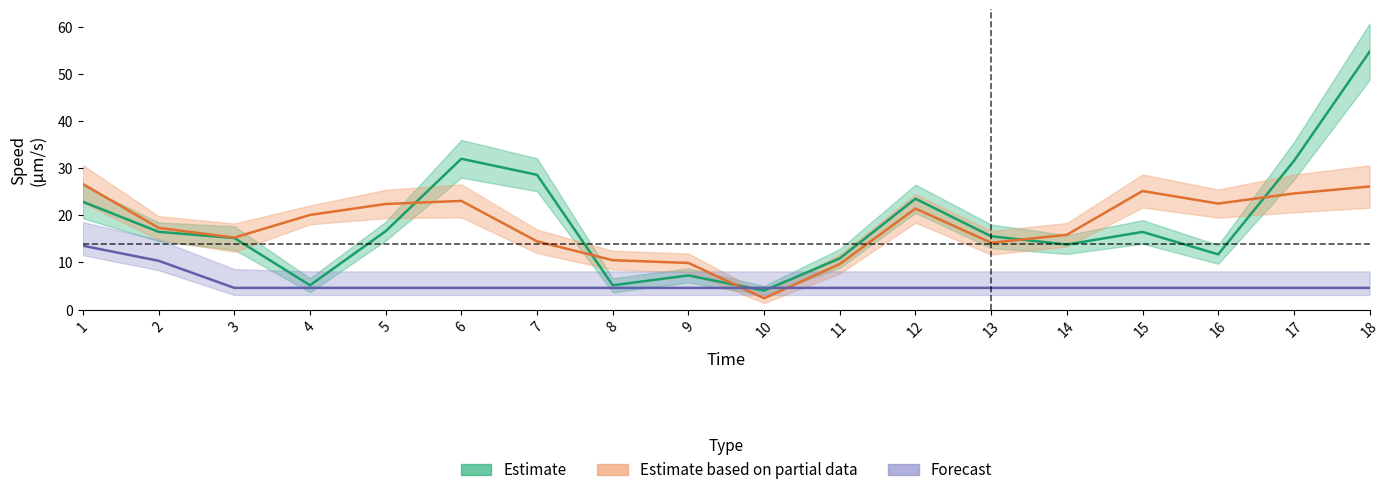

What value does the Track_1000023633 series have at 8?

5.1